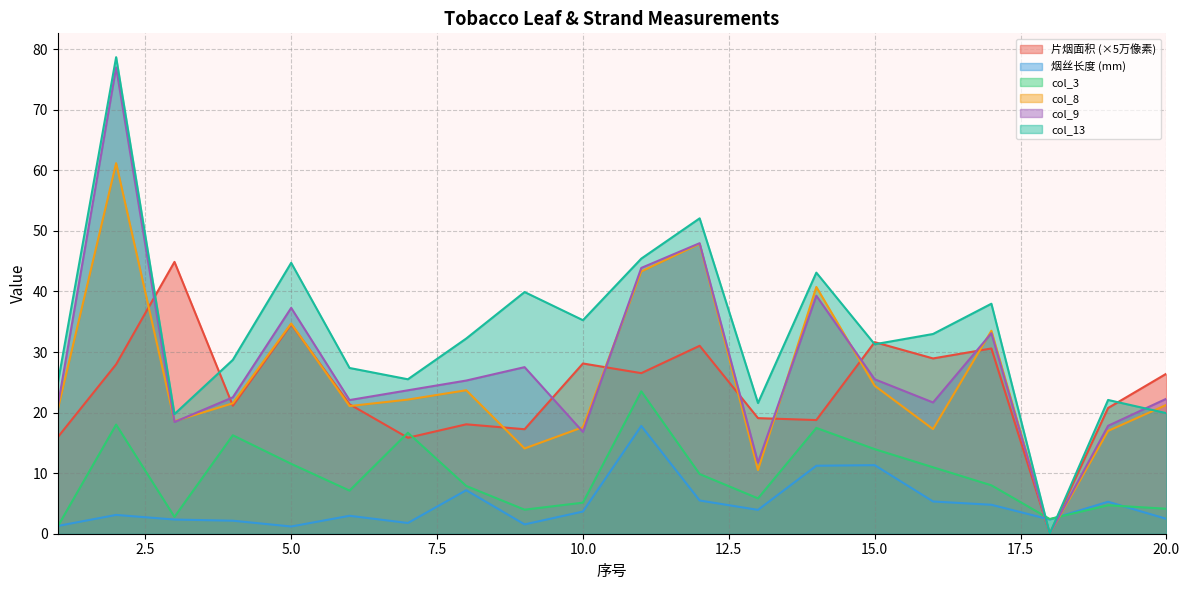

At which label is col_3 closest to 12?

5